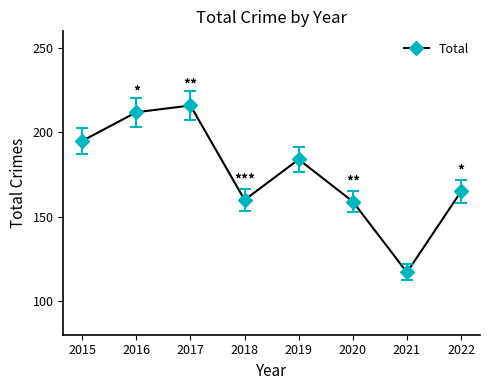

What is the value of the 2nd point from the left?

212